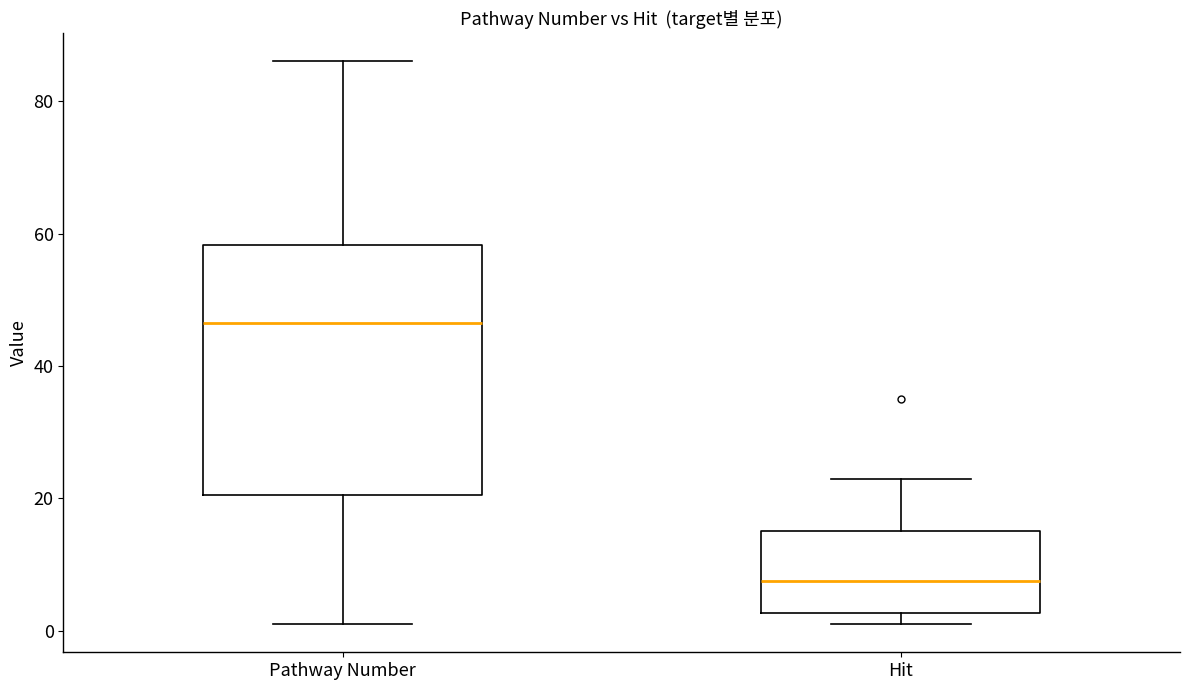

Where does the upper whisker of the box for Hit end on the y-axis? The values are not printed on the chart, so give them approximately, as read against the axis.

24